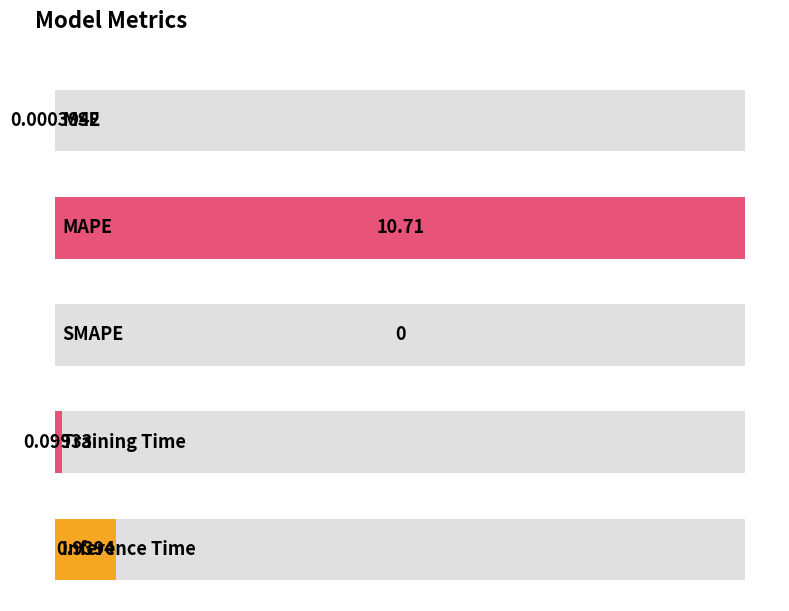

What is the label of the 5th bar from the right?

MSE